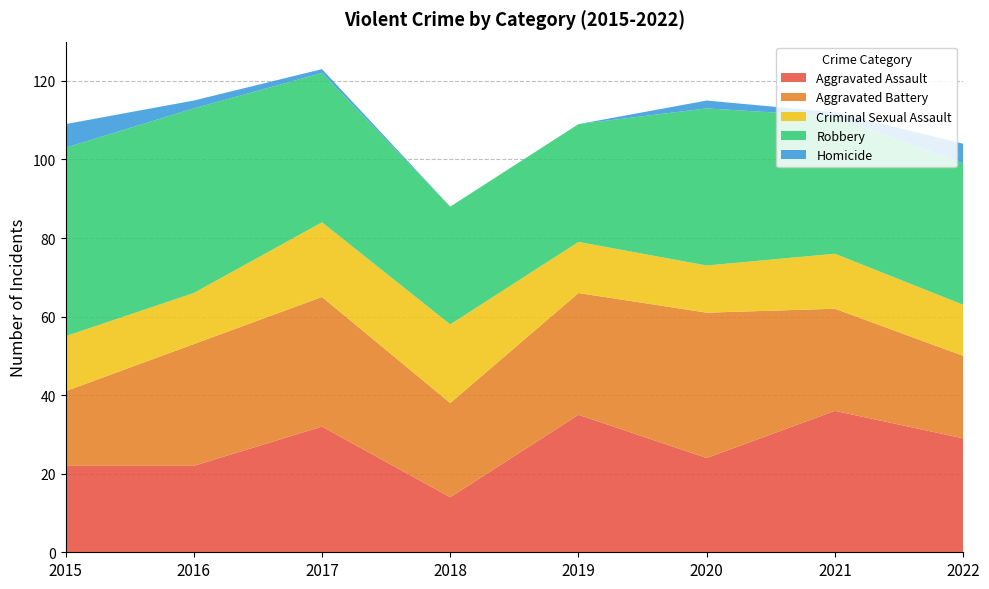

Reading left to right, what are all the values shown in this chart?

Aggravated Assault: 22	22	32	14	35	24	36	29
Aggravated Battery: 19	31	33	24	31	37	26	21
Criminal Sexual Assault: 14	13	19	20	13	12	14	13
Robbery: 48	47	38	30	30	40	35	36
Homicide: 6	2	1	0	0	2	1	5